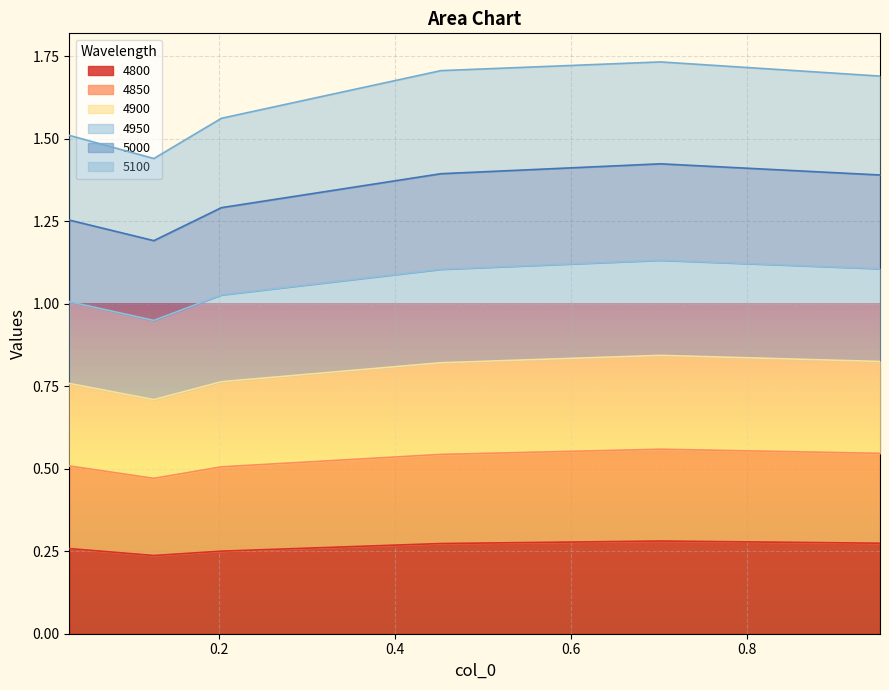

At which category does the chart reach its minimum across all series?

0.126027397260274